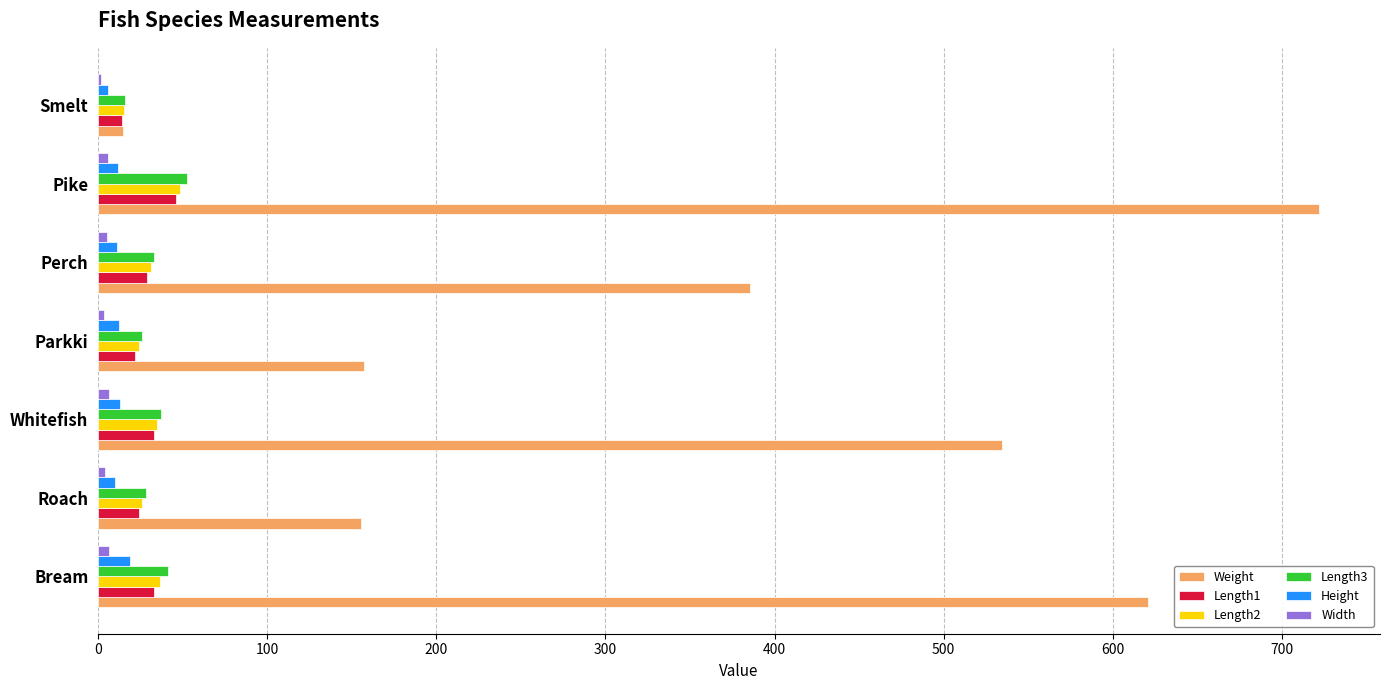

The value of Length3 at Perch is 32.9. True or false?

True